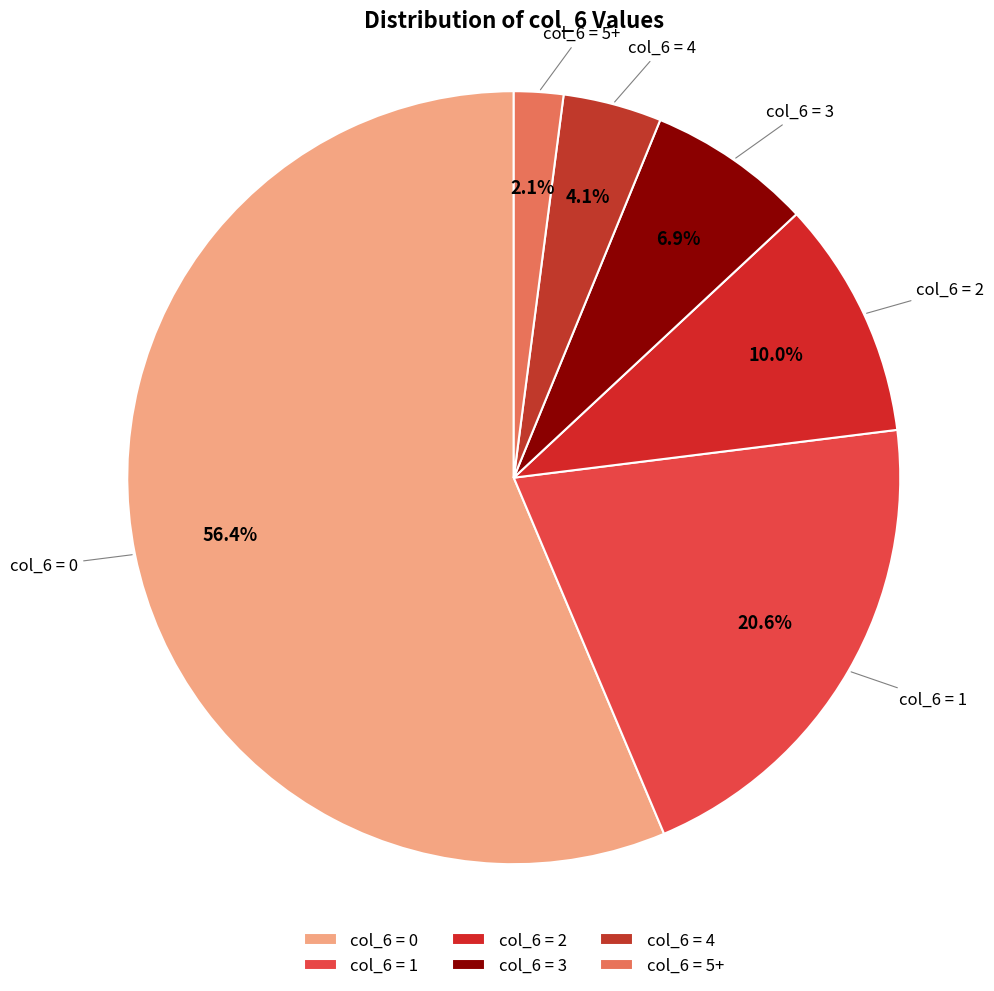

To the nearest percent, what is the average slice percentage?

17%